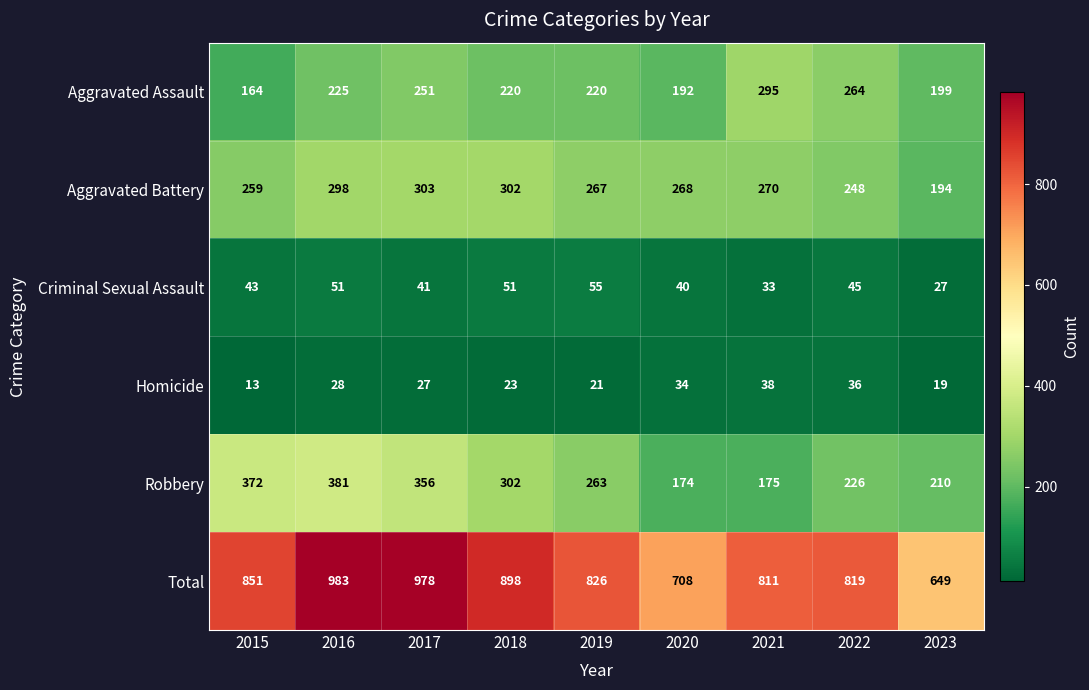

Rank the series at 2019 from highest to lowest value.

Total, Aggravated Battery, Robbery, Aggravated Assault, Criminal Sexual Assault, Homicide